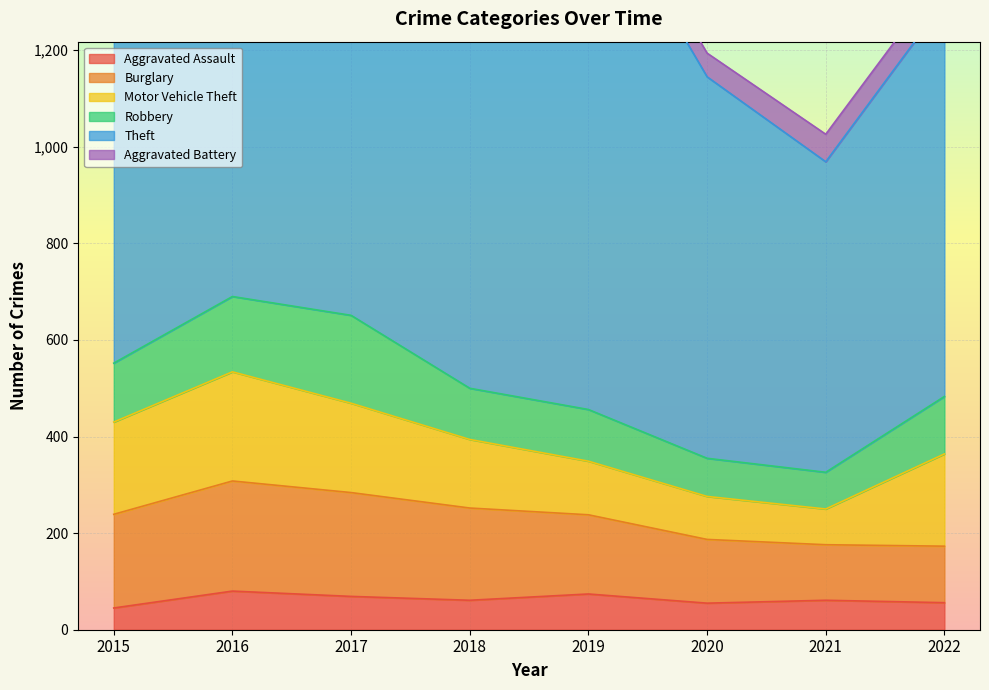

Reading left to right, transcribe all the data shown in this chart.

Aggravated Assault: 45	80	69	61	74	55	61	56
Burglary: 194	228	215	191	164	132	115	117
Motor Vehicle Theft: 191	226	185	142	111	89	74	191
Robbery: 122	156	182	106	107	79	76	119
Theft: 926	1004	1076	1017	1107	790	643	818
Aggravated Battery: 51	61	69	78	49	49	57	55